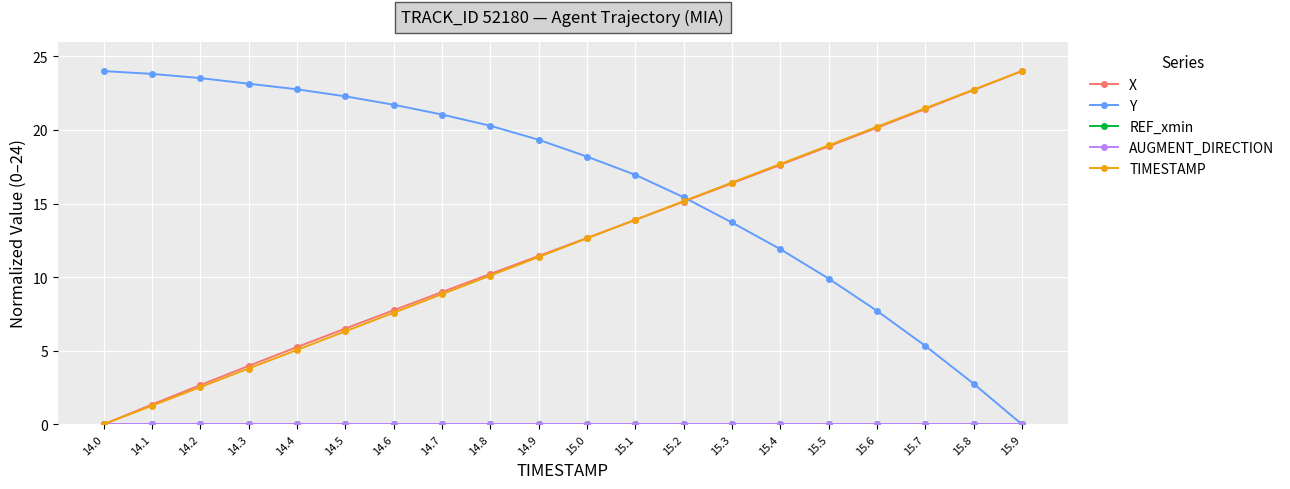

True or false: X and AUGMENT_DIRECTION cross at least once.

False